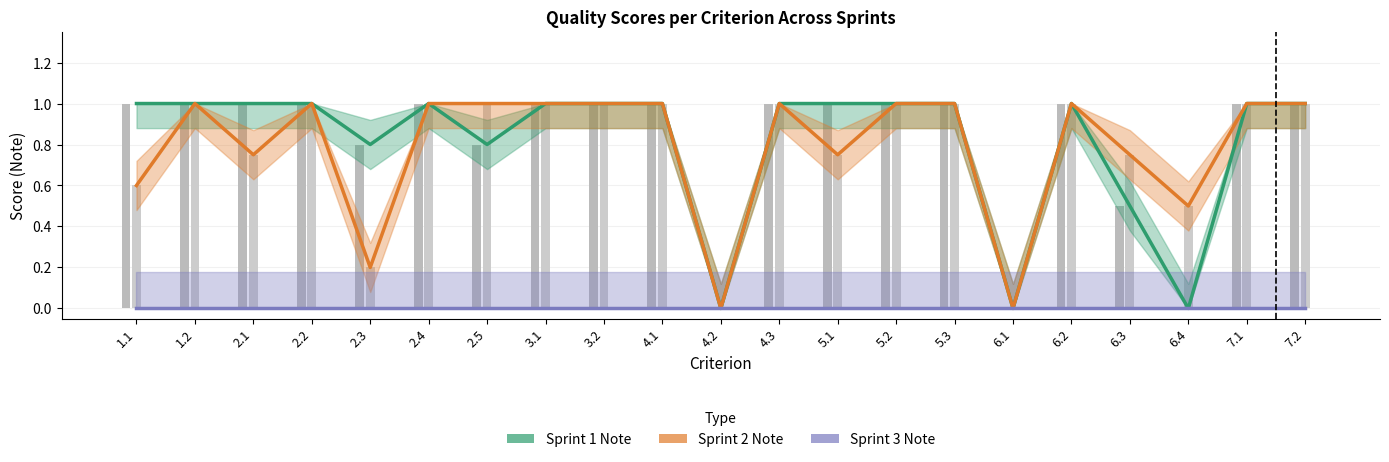

What is the total value across all series at 2.4?

2.0